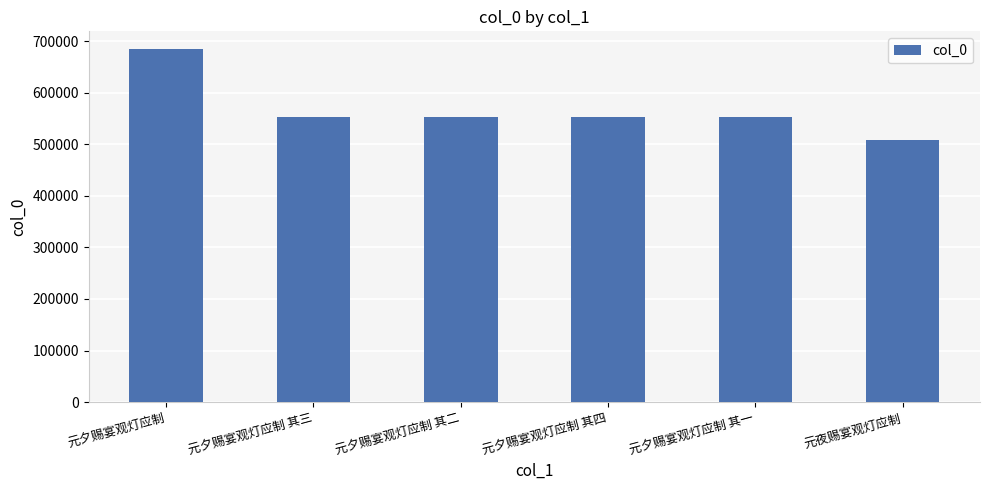

How many data points does each series have?

6